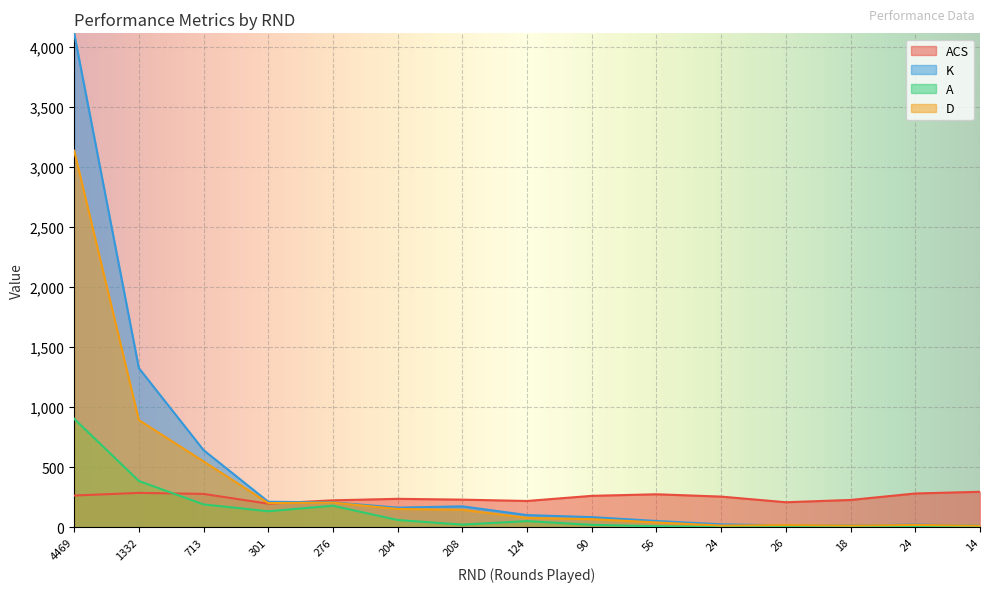

What is the difference between the D values at 4469 and 90?

3068.0